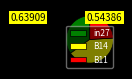

Between in27 and B11, which is larger?

in27